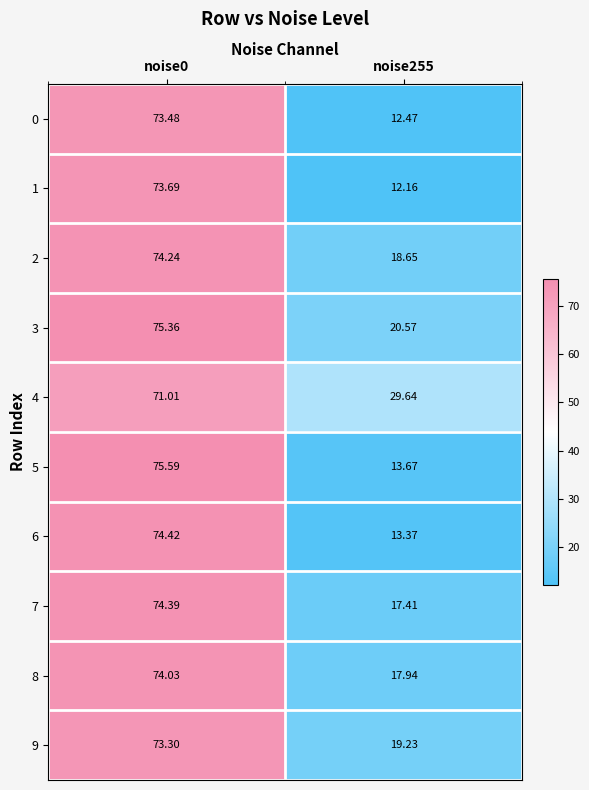

Which label corresponds to the largest value in the chart?

noise0